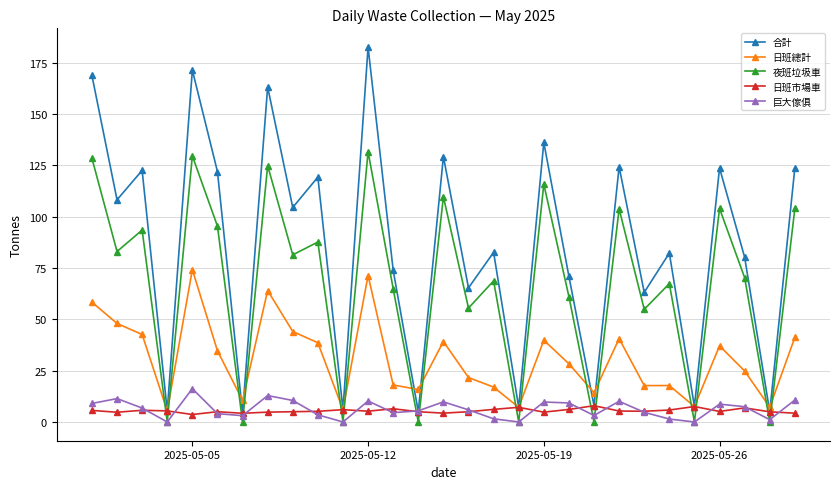

What are all the series names shown in the legend?

合計, 日班總計, 夜班垃圾車, 日班市場車, 巨大傢俱